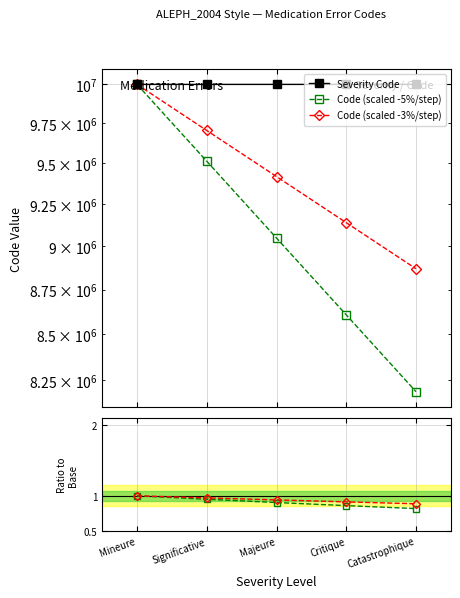

What is the total value across all series at Critique?

27746404.5